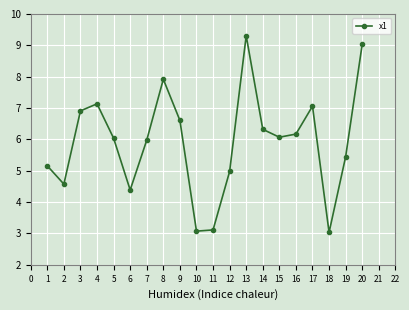

What is the greatest value displayed?

9.3